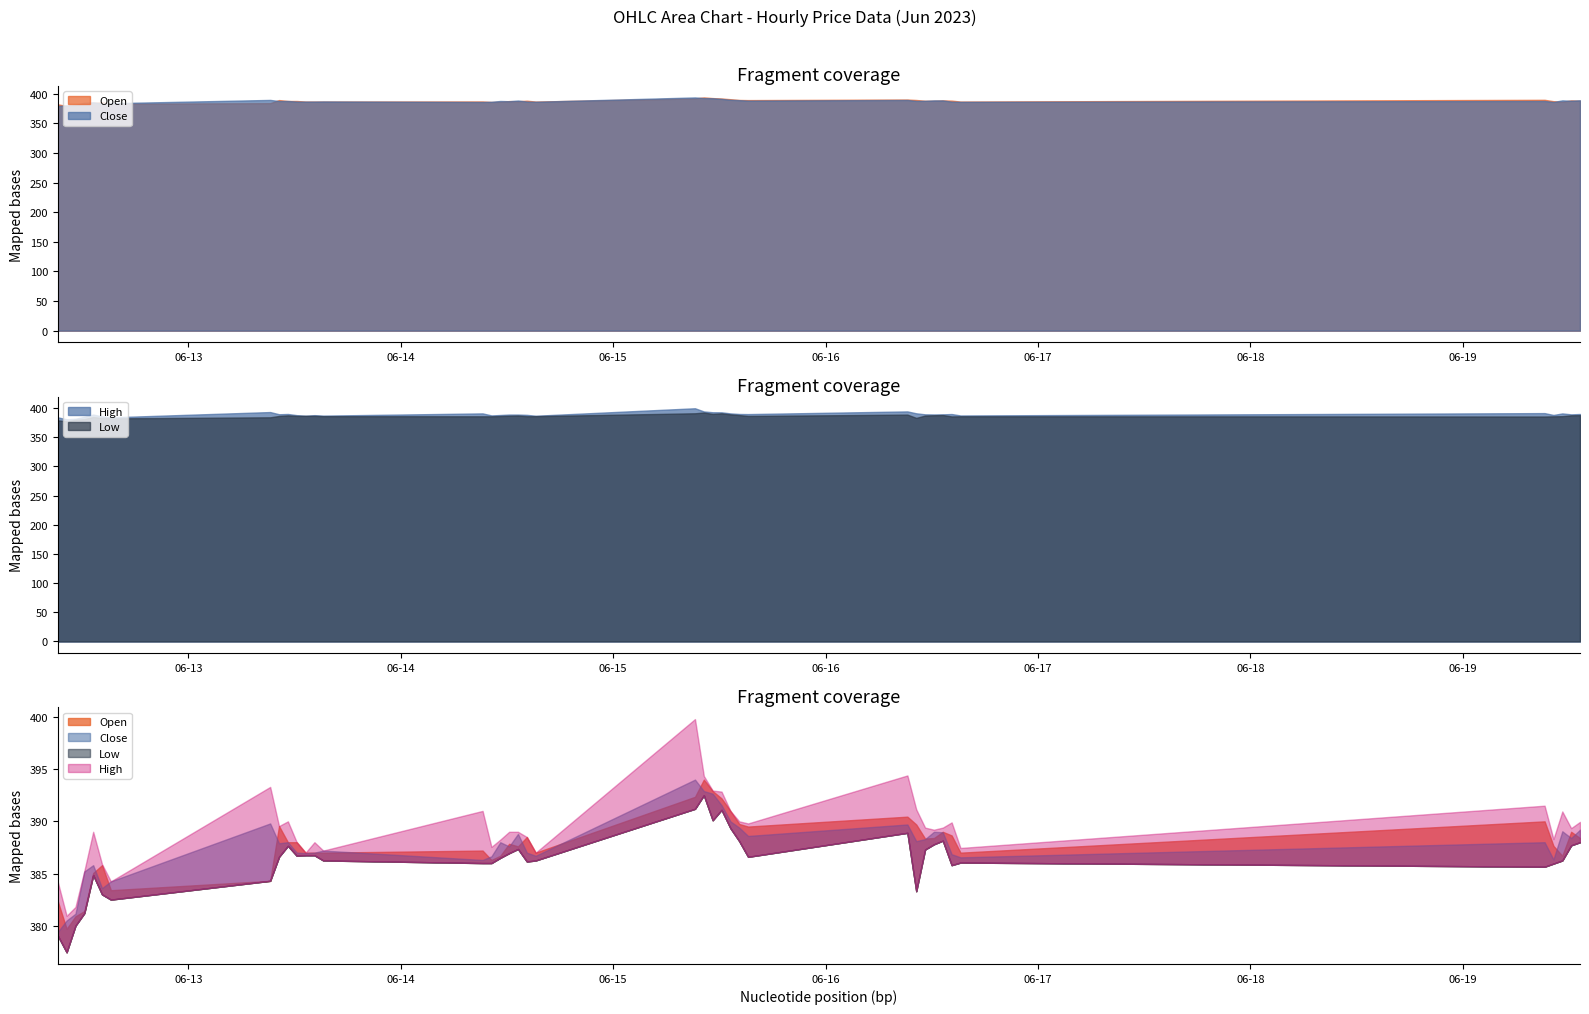

Reading left to right, list all the values displayed in this chart.

Open: 2023-06-12 09:15:00=382.4	2023-06-12 10:15:00=379.7	2023-06-12 11:15:00=380.9	2023-06-12 12:15:00=381.4	2023-06-12 13:15:00=385.1	2023-06-12 14:15:00=385.8	2023-06-12 15:15:00=383.4	2023-06-13 09:15:00=384.3	2023-06-13 10:15:00=389.6	2023-06-13 11:15:00=388.0	2023-06-13 12:15:00=388.0	2023-06-13 13:15:00=387.0	2023-06-13 14:15:00=387.0	2023-06-13 15:15:00=387.0	2023-06-14 09:15:00=387.2	2023-06-14 10:15:00=386.3	2023-06-14 11:15:00=386.7	2023-06-14 12:15:00=387.9	2023-06-14 13:15:00=387.6	2023-06-14 14:15:00=388.5	2023-06-14 15:15:00=387.0	2023-06-15 09:15:00=392.4	2023-06-15 10:15:00=394.0	2023-06-15 11:15:00=392.9	2023-06-15 12:15:00=392.2	2023-06-15 13:15:00=391.0	2023-06-15 14:15:00=389.8	2023-06-15 15:15:00=389.5	2023-06-16 09:15:00=390.4	2023-06-16 10:15:00=389.7	2023-06-16 11:15:00=388.4	2023-06-16 12:15:00=388.4	2023-06-16 13:15:00=389.0	2023-06-16 14:15:00=388.6	2023-06-16 15:15:00=387.0	2023-06-19 09:15:00=390.0	2023-06-19 10:15:00=387.6	2023-06-19 11:15:00=386.7	2023-06-19 12:15:00=389.0	2023-06-19 13:15:00=388.4
High: 2023-06-12 09:15:00=384.2	2023-06-12 10:15:00=380.9	2023-06-12 11:15:00=381.8	2023-06-12 12:15:00=385.2	2023-06-12 13:15:00=389.0	2023-06-12 14:15:00=385.9	2023-06-12 15:15:00=384.2	2023-06-13 09:15:00=393.3	2023-06-13 10:15:00=389.6	2023-06-13 11:15:00=390.0	2023-06-13 12:15:00=388.0	2023-06-13 13:15:00=387.0	2023-06-13 14:15:00=388.0	2023-06-13 15:15:00=387.2	2023-06-14 09:15:00=391.0	2023-06-14 10:15:00=387.6	2023-06-14 11:15:00=388.2	2023-06-14 12:15:00=389.0	2023-06-14 13:15:00=389.0	2023-06-14 14:15:00=388.5	2023-06-14 15:15:00=387.0	2023-06-15 09:15:00=399.8	2023-06-15 10:15:00=394.4	2023-06-15 11:15:00=392.9	2023-06-15 12:15:00=392.9	2023-06-15 13:15:00=391.0	2023-06-15 14:15:00=390.0	2023-06-15 15:15:00=389.8	2023-06-16 09:15:00=394.4	2023-06-16 10:15:00=391.1	2023-06-16 11:15:00=389.4	2023-06-16 12:15:00=389.2	2023-06-16 13:15:00=389.4	2023-06-16 14:15:00=389.9	2023-06-16 15:15:00=387.4	2023-06-19 09:15:00=391.5	2023-06-19 10:15:00=388.3	2023-06-19 11:15:00=390.9	2023-06-19 12:15:00=389.4	2023-06-19 13:15:00=389.9
Low: 2023-06-12 09:15:00=379.1	2023-06-12 10:15:00=377.4	2023-06-12 11:15:00=380.0	2023-06-12 12:15:00=381.2	2023-06-12 13:15:00=384.9	2023-06-12 14:15:00=383.0	2023-06-12 15:15:00=382.5	2023-06-13 09:15:00=384.3	2023-06-13 10:15:00=386.6	2023-06-13 11:15:00=387.6	2023-06-13 12:15:00=386.7	2023-06-13 13:15:00=386.8	2023-06-13 14:15:00=386.8	2023-06-13 15:15:00=386.2	2023-06-14 09:15:00=386.0	2023-06-14 10:15:00=386.0	2023-06-14 11:15:00=386.5	2023-06-14 12:15:00=386.9	2023-06-14 13:15:00=387.4	2023-06-14 14:15:00=386.1	2023-06-14 15:15:00=386.2	2023-06-15 09:15:00=391.2	2023-06-15 10:15:00=392.5	2023-06-15 11:15:00=390.1	2023-06-15 12:15:00=391.1	2023-06-15 13:15:00=389.4	2023-06-15 14:15:00=388.1	2023-06-15 15:15:00=386.6	2023-06-16 09:15:00=388.9	2023-06-16 10:15:00=383.3	2023-06-16 11:15:00=387.3	2023-06-16 12:15:00=387.8	2023-06-16 13:15:00=388.1	2023-06-16 14:15:00=385.8	2023-06-16 15:15:00=386.1	2023-06-19 09:15:00=385.6	2023-06-19 10:15:00=385.9	2023-06-19 11:15:00=386.2	2023-06-19 12:15:00=387.7	2023-06-19 13:15:00=388.0
Close: 2023-06-12 09:15:00=379.4	2023-06-12 10:15:00=380.5	2023-06-12 11:15:00=381.1	2023-06-12 12:15:00=385.2	2023-06-12 13:15:00=385.8	2023-06-12 14:15:00=383.6	2023-06-12 15:15:00=384.2	2023-06-13 09:15:00=389.8	2023-06-13 10:15:00=387.9	2023-06-13 11:15:00=388.0	2023-06-13 12:15:00=387.0	2023-06-13 13:15:00=386.9	2023-06-13 14:15:00=387.0	2023-06-13 15:15:00=387.2	2023-06-14 09:15:00=386.3	2023-06-14 10:15:00=386.6	2023-06-14 11:15:00=388.0	2023-06-14 12:15:00=387.6	2023-06-14 13:15:00=388.8	2023-06-14 14:15:00=387.0	2023-06-14 15:15:00=386.7	2023-06-15 09:15:00=394.0	2023-06-15 10:15:00=392.9	2023-06-15 11:15:00=392.6	2023-06-15 12:15:00=391.6	2023-06-15 13:15:00=390.0	2023-06-15 14:15:00=389.4	2023-06-15 15:15:00=388.6	2023-06-16 09:15:00=389.7	2023-06-16 10:15:00=388.1	2023-06-16 11:15:00=388.3	2023-06-16 12:15:00=389.0	2023-06-16 13:15:00=388.9	2023-06-16 14:15:00=386.9	2023-06-16 15:15:00=386.6	2023-06-19 09:15:00=388.0	2023-06-19 10:15:00=386.4	2023-06-19 11:15:00=389.1	2023-06-19 12:15:00=388.4	2023-06-19 13:15:00=389.2